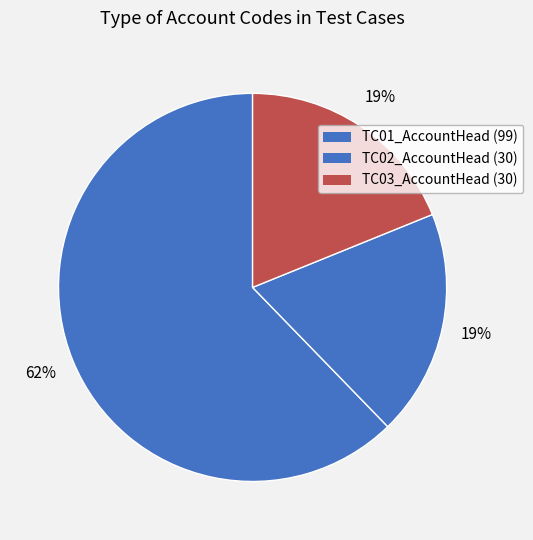

What is the change in value from TC01_AccountHead to TC02_AccountHead?

-69